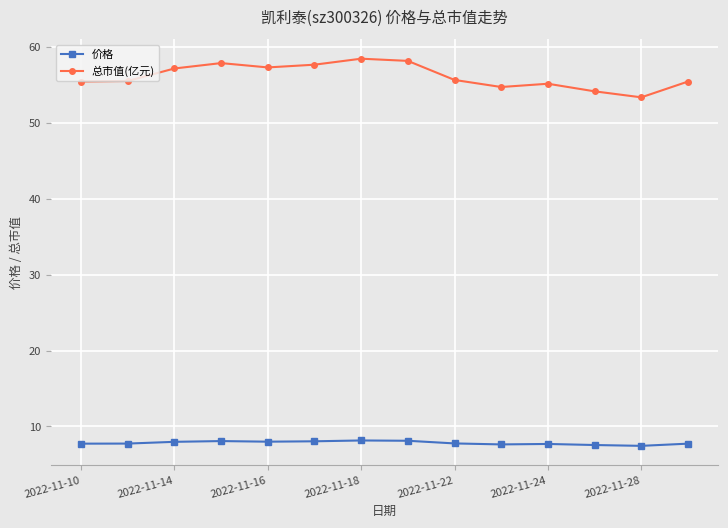

What is the sum of all 总市值(亿元) values?

785.9